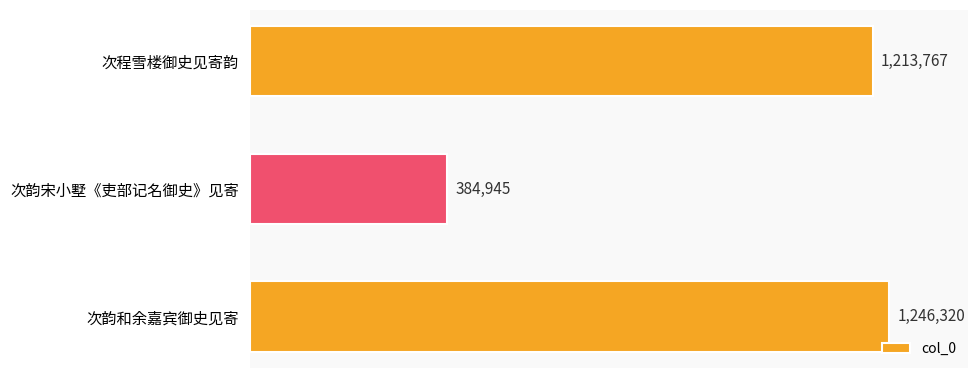

What is the smallest value displayed?

384945